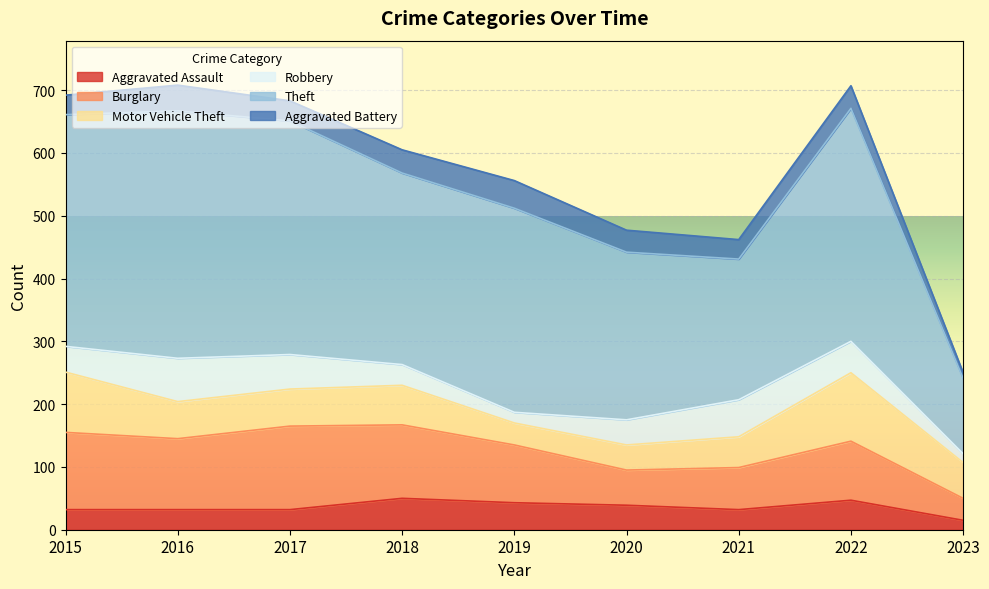

Which series has the widest spread of values?

Theft